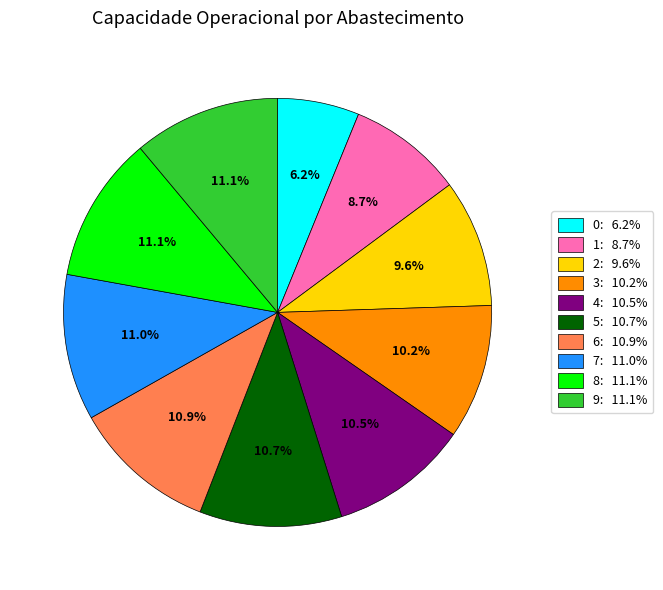

Do 3 and 9 together represent more than half of the pie?

No